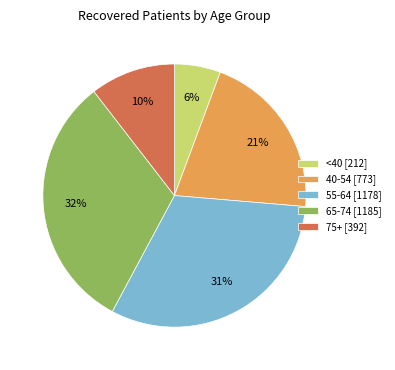

Is there a majority slice in this chart?

No